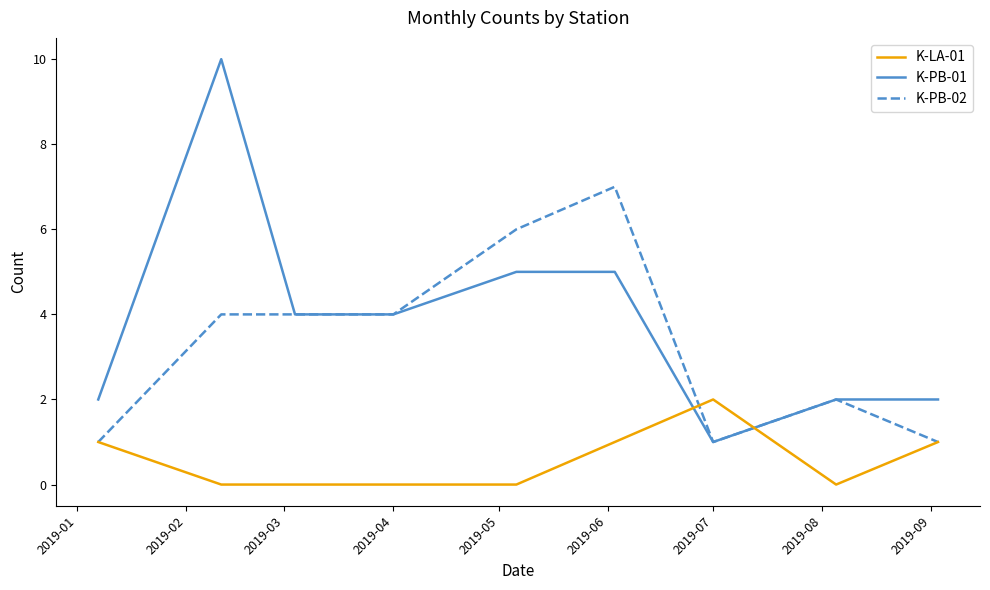

Rank the series by their maximum value, from lowest to highest.

K-LA-01, K-PB-02, K-PB-01